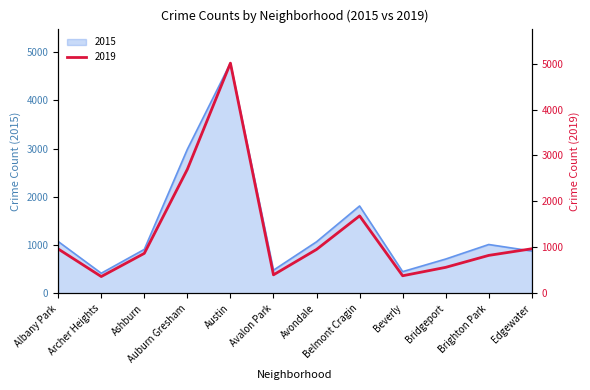

How many lines are shown in the chart?

2